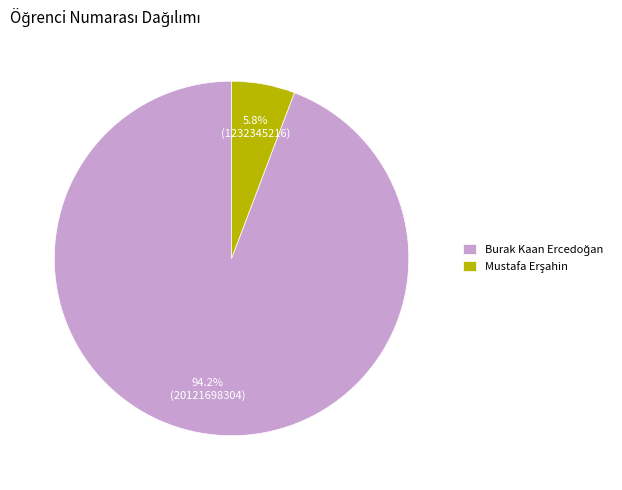

Is there any slice that represents more than half of the pie?

Yes